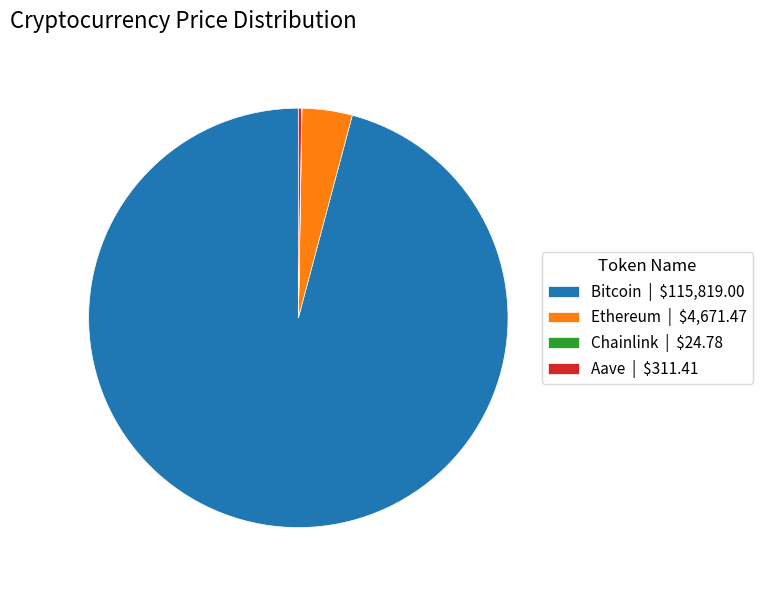

Does any single category account for the majority?

Yes